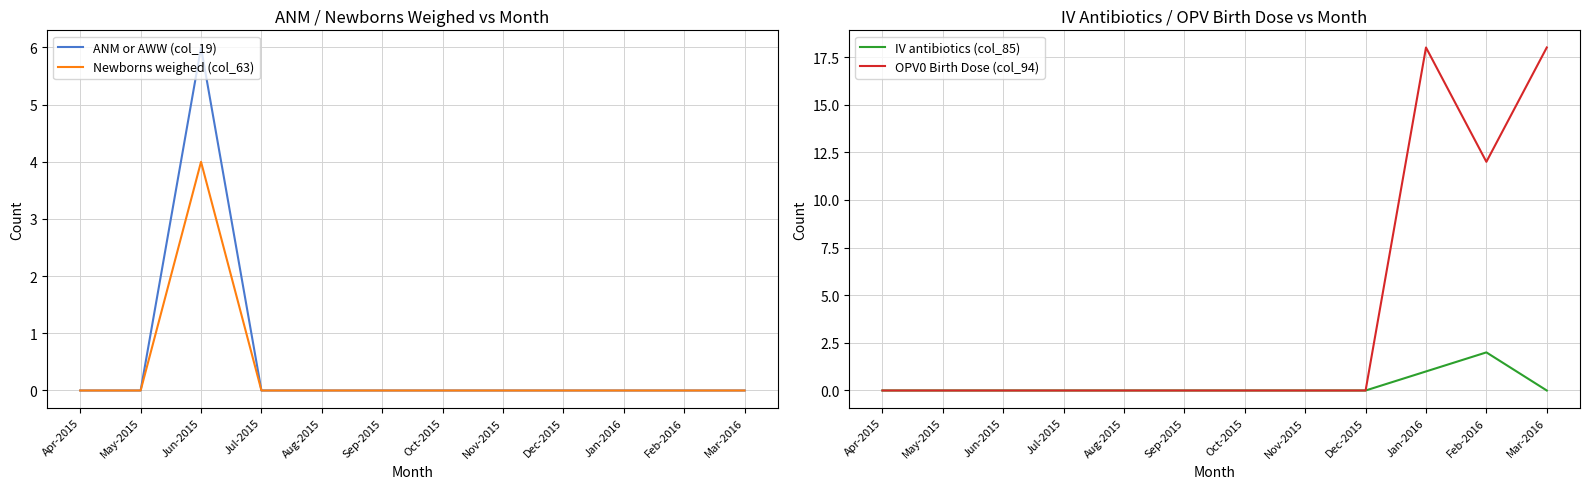

Reading left to right, what are all the values shown in this chart?

ANM or AWW (col_19): Apr-2015=0	May-2015=0	Jun-2015=6	Jul-2015=0	Aug-2015=0	Sep-2015=0	Oct-2015=0	Nov-2015=0	Dec-2015=0	Jan-2016=0	Feb-2016=0	Mar-2016=0
Newborns weighed (col_63): Apr-2015=0	May-2015=0	Jun-2015=4	Jul-2015=0	Aug-2015=0	Sep-2015=0	Oct-2015=0	Nov-2015=0	Dec-2015=0	Jan-2016=0	Feb-2016=0	Mar-2016=0
IV antibiotics (col_85): Apr-2015=0	May-2015=0	Jun-2015=0	Jul-2015=0	Aug-2015=0	Sep-2015=0	Oct-2015=0	Nov-2015=0	Dec-2015=0	Jan-2016=1	Feb-2016=2	Mar-2016=0
OPV0 Birth Dose (col_94): Apr-2015=0	May-2015=0	Jun-2015=0	Jul-2015=0	Aug-2015=0	Sep-2015=0	Oct-2015=0	Nov-2015=0	Dec-2015=0	Jan-2016=18	Feb-2016=12	Mar-2016=18